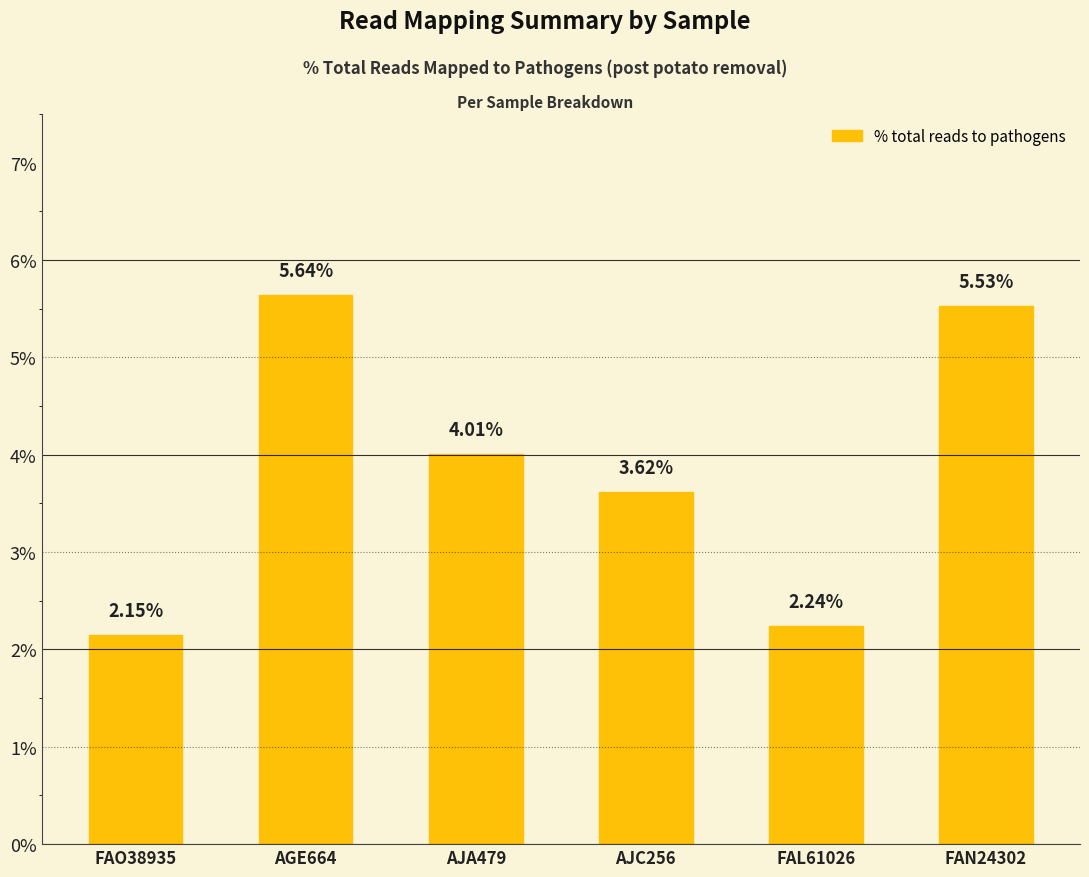

Rank the categories by value from lowest to highest.

FAO38935, FAL61026, AJC256, AJA479, FAN24302, AGE664